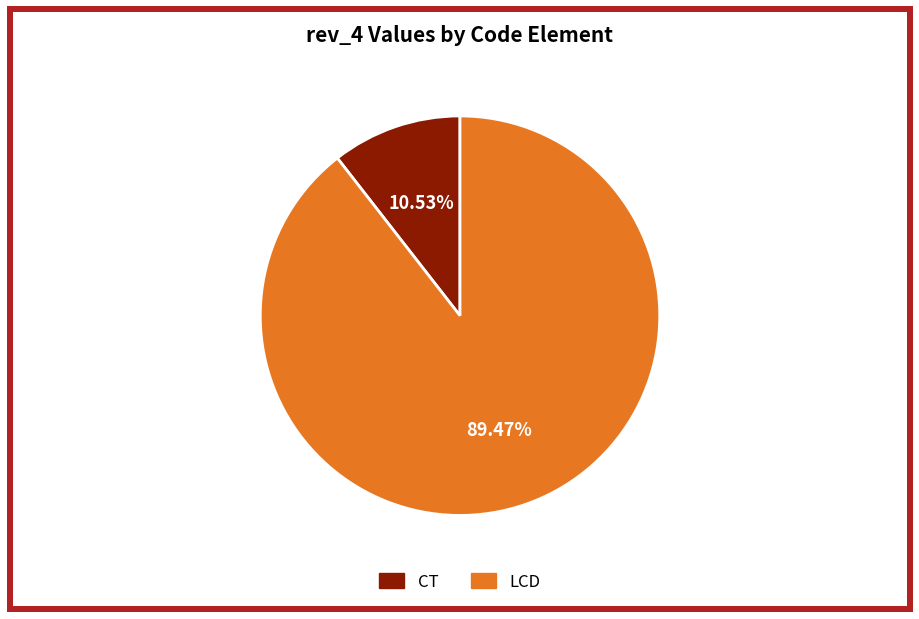

Which slice is the largest?

LCD